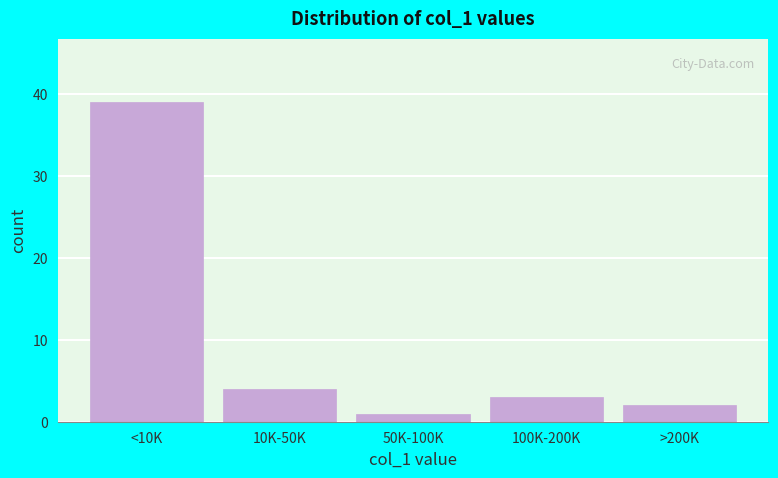

Reading left to right, extract all data points from this chart.

<10K=39	10K-50K=4	50K-100K=1	100K-200K=3	>200K=2